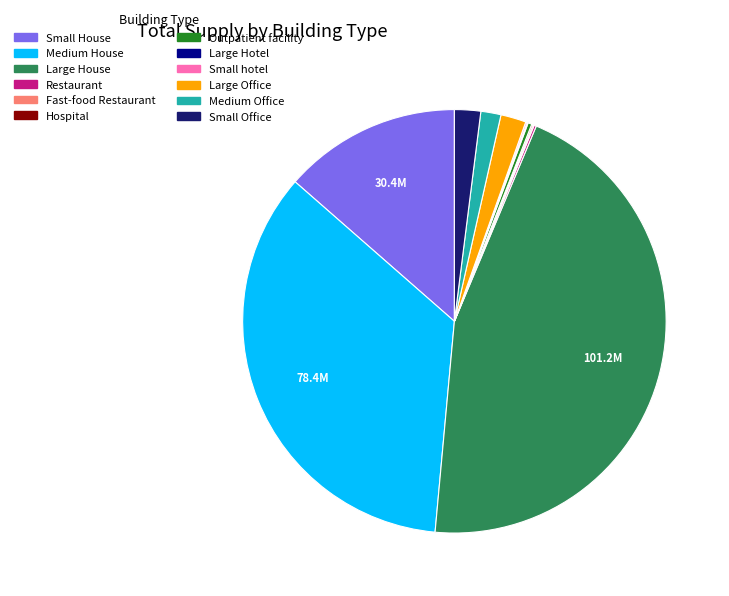

Is it true that Large House is 45% of the pie?

True